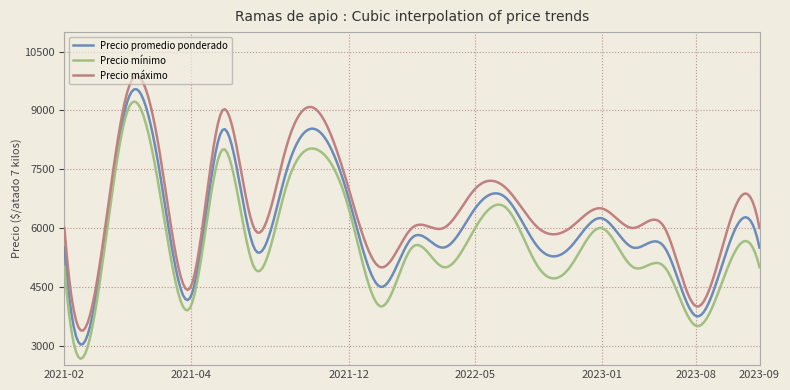

True or false: Precio promedio ponderado and Precio máximo cross at least once.

False